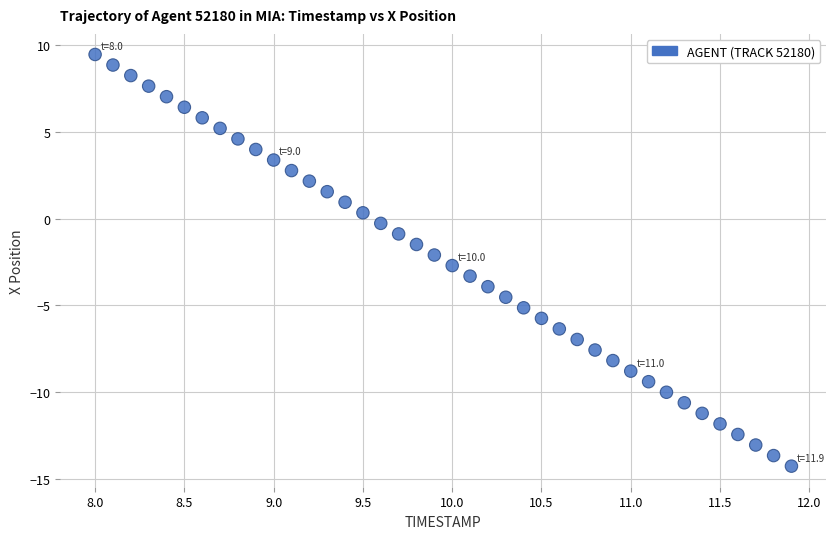

What is the range of X values (max minus min)?

3.9